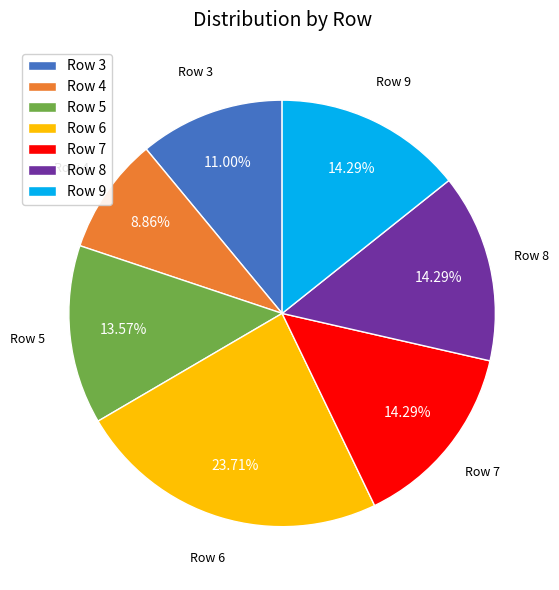

Do Row 5 and Row 8 together represent more than half of the pie?

No